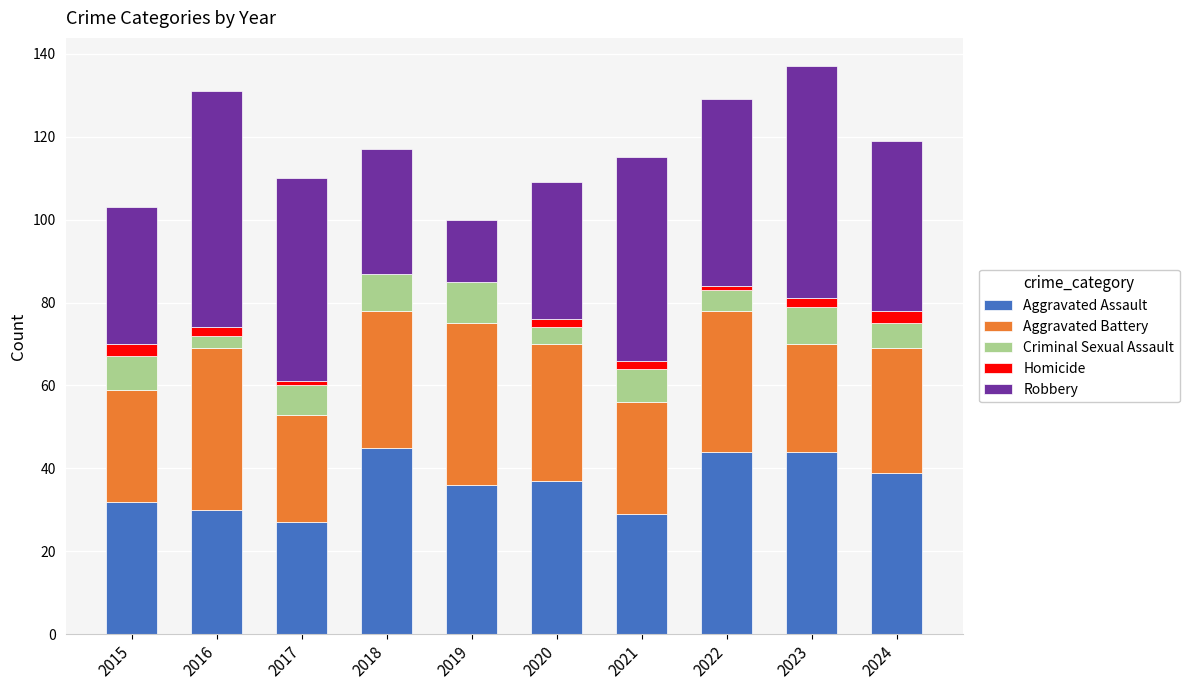

What is the total value across all series at 2015?

103